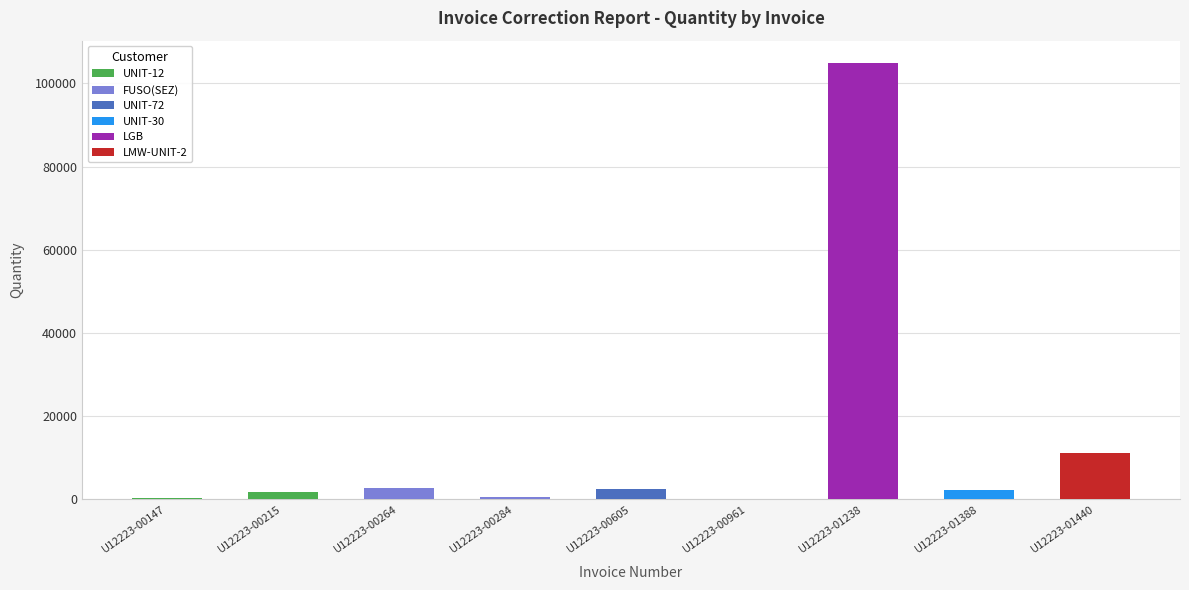

How many bars are there in total?

9